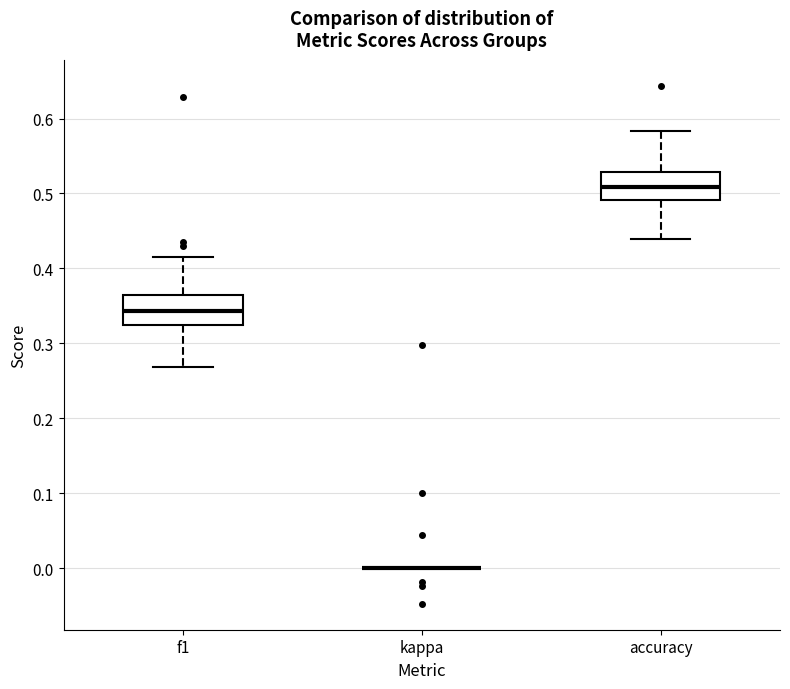

Reading left to right, read every box against the y-axis: the position of its median line, the range the box covers, and the ends of its whiskers. The values are not printed on the chart, so give them approximately, as read against the axis.

f1: median 0.34, box 0.32 to 0.37, whiskers 0.27 to 0.42
kappa: box collapsed to a line at 0.00, whiskers 0.00 to 0.00
accuracy: median 0.51, box 0.49 to 0.53, whiskers 0.44 to 0.58